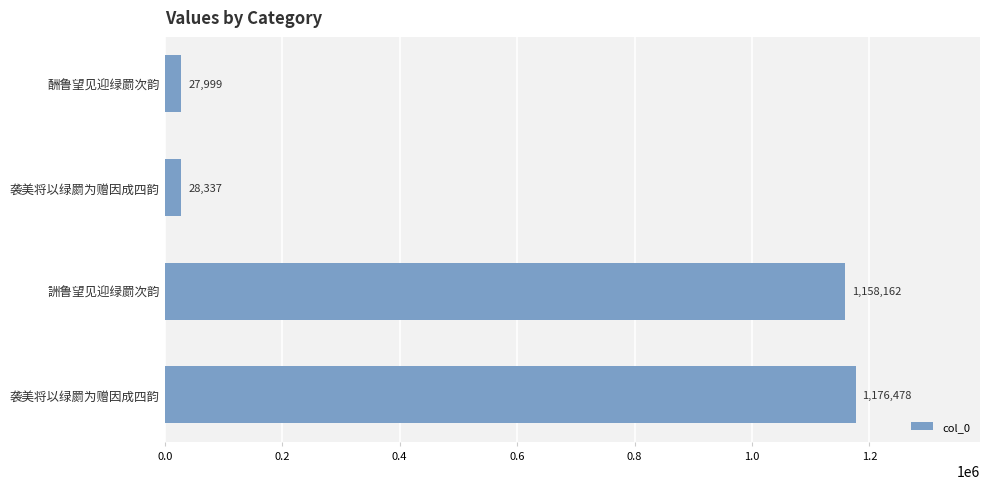

What is the sum of all values?

2390976